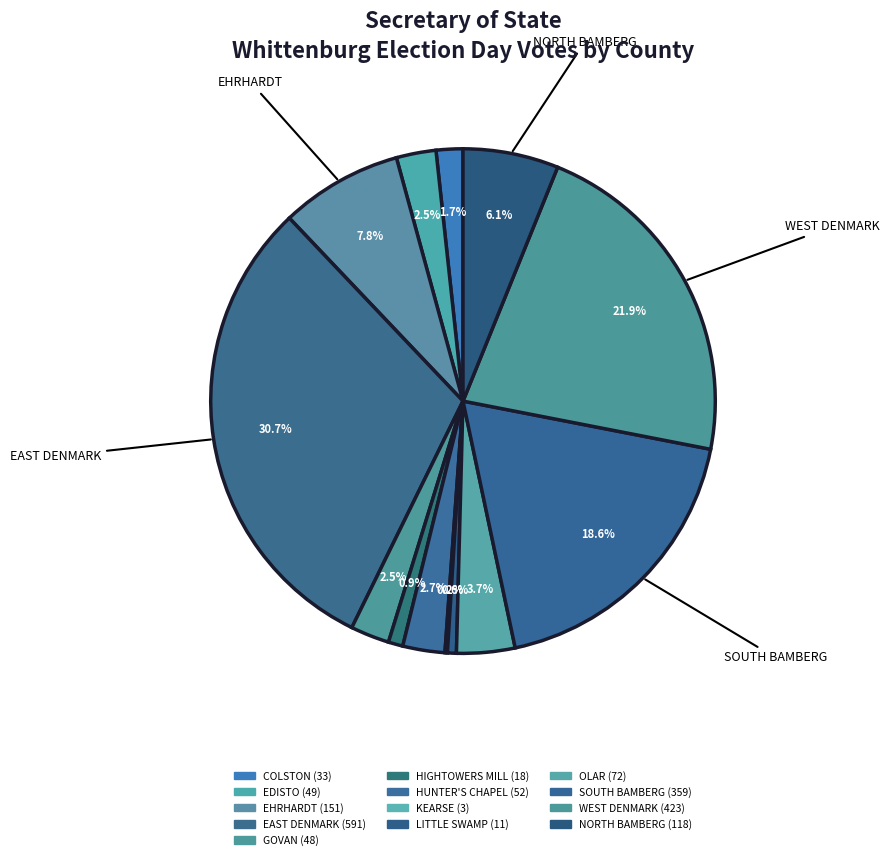

To the nearest percent, what portion does WEST DENMARK represent?

22%